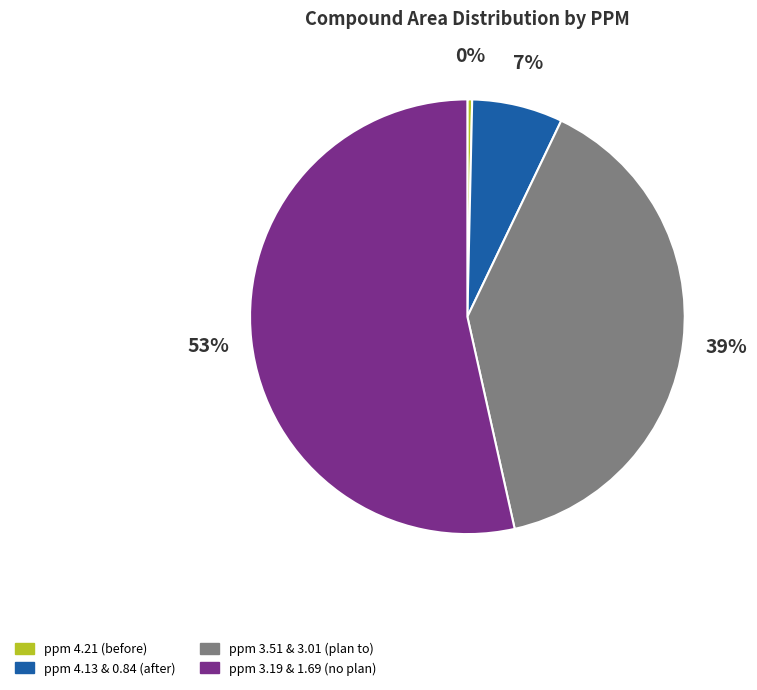

The ppm 3.51 & 3.01 (plan to) slice represents 39% of the pie. True or false?

True